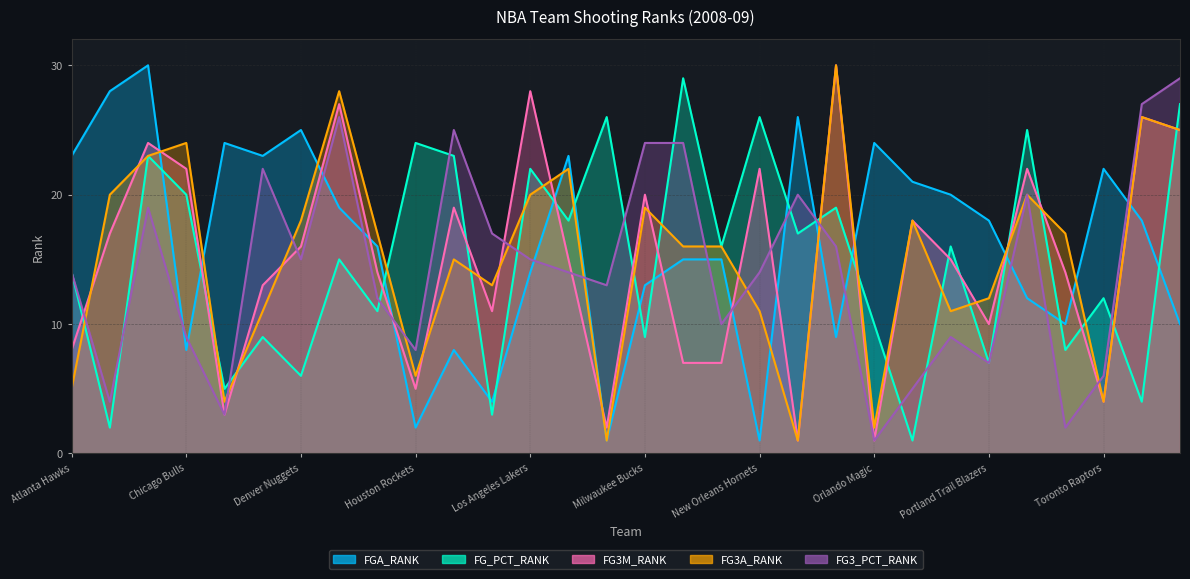

Does the chart have visible grid lines?

Yes